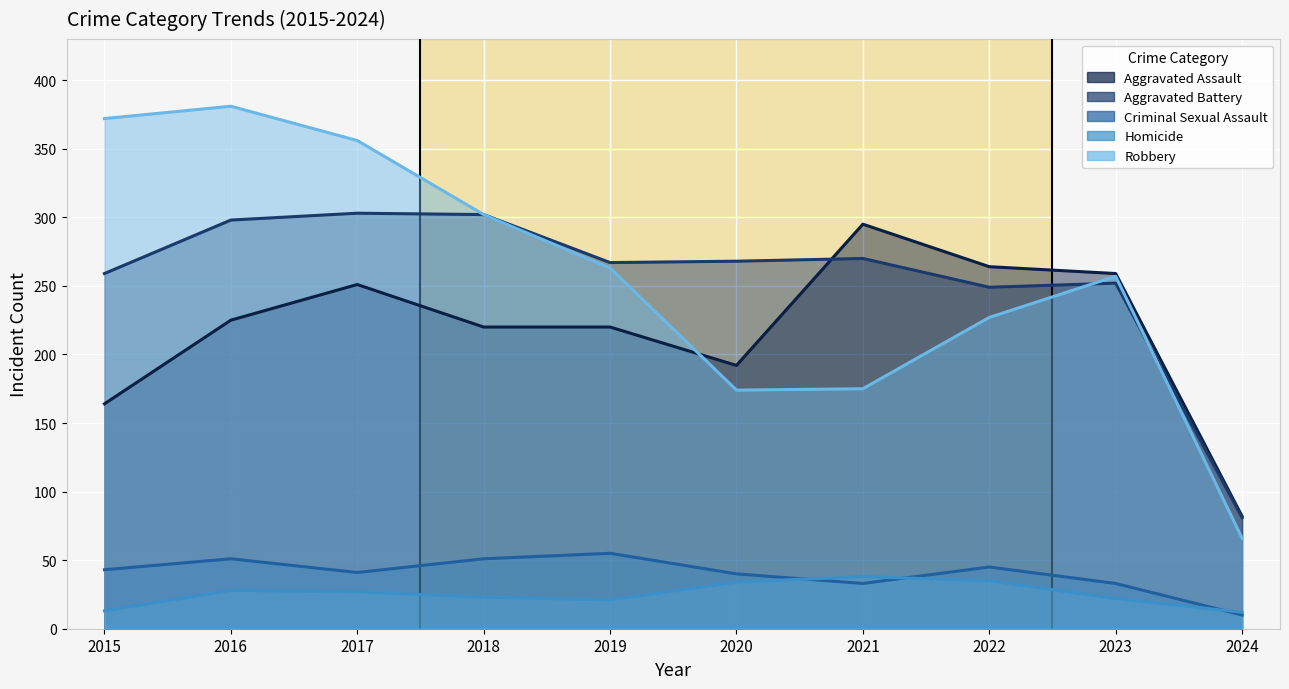

Reading left to right, transcribe all the data shown in this chart.

Aggravated Assault: 164	225	251	220	220	192	295	264	259	82
Aggravated Battery: 259	298	303	302	267	268	270	249	252	81
Criminal Sexual Assault: 43	51	41	51	55	40	33	45	33	10
Homicide: 13	28	27	23	21	34	38	35	22	12
Robbery: 372	381	356	302	263	174	175	227	257	66